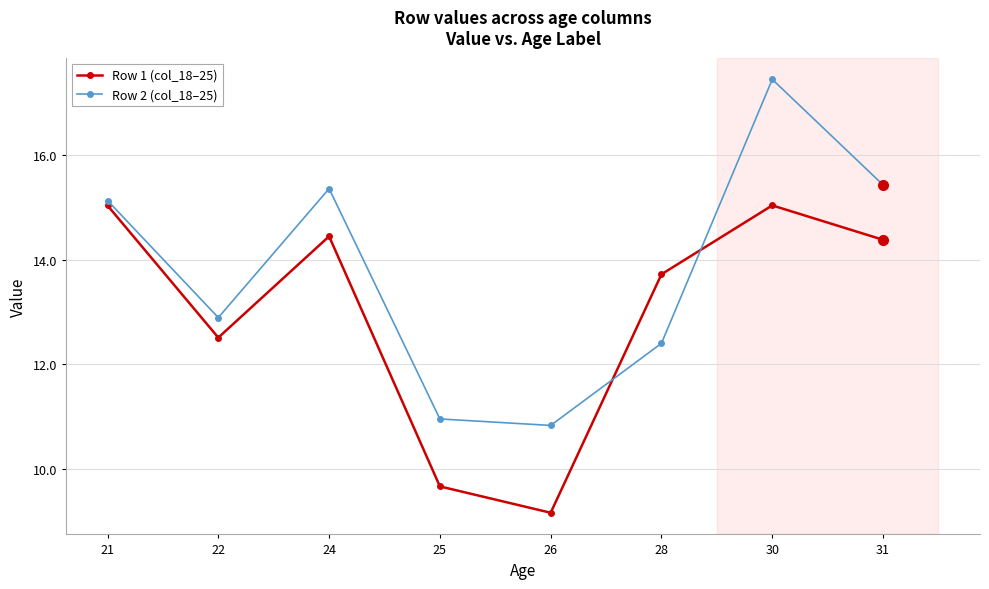

What is the average value of the Row 1 (col_18–25) series?

13.0